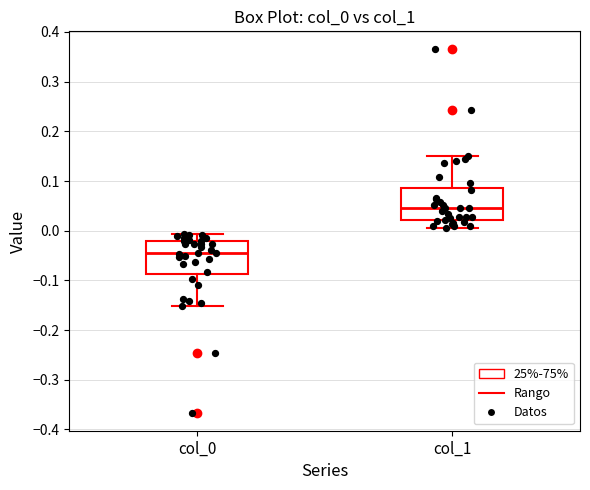

Which box has the highest median line?

col_1